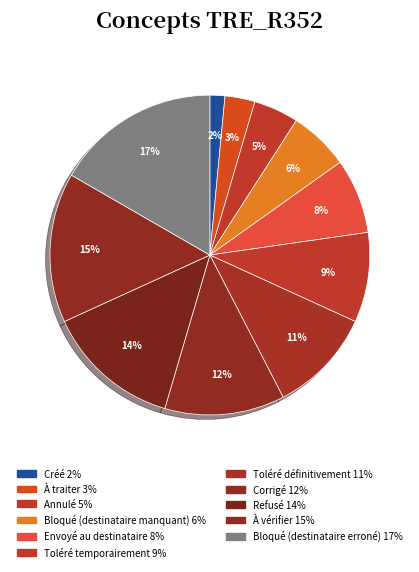

The Toléré temporairement slice represents 9% of the pie. True or false?

True